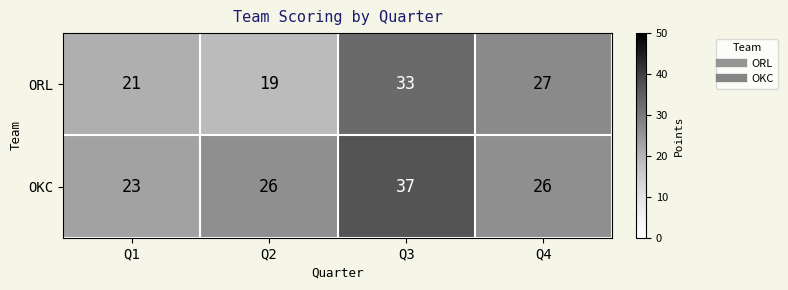

At how many categories does at least one series exceed 19?

4